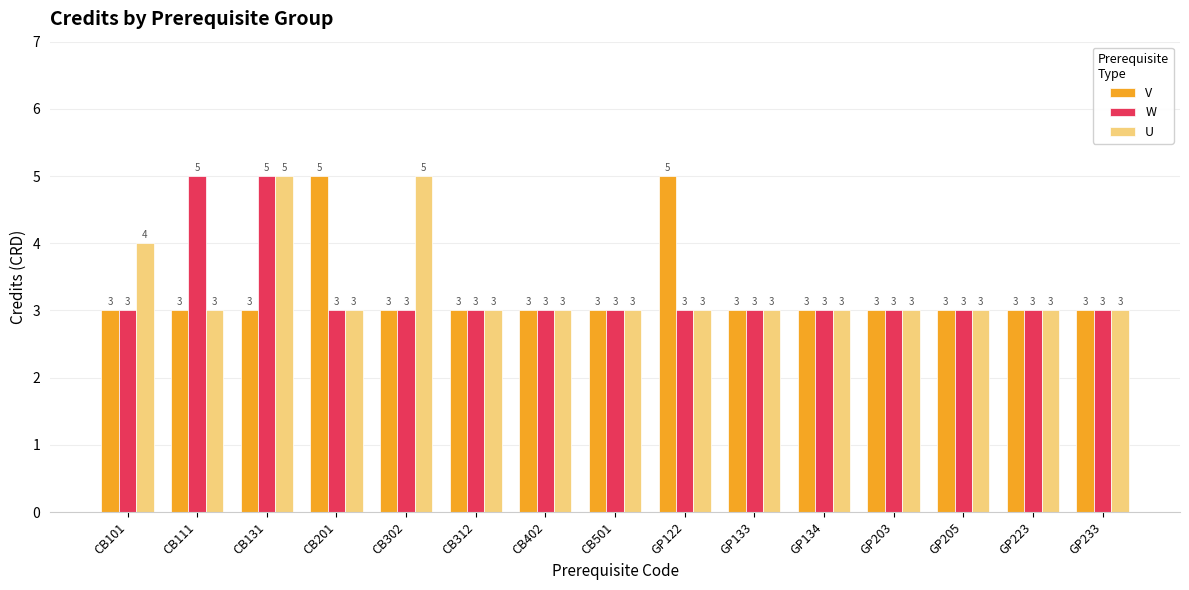

What is the label of the 9th bar from the left?

GP122